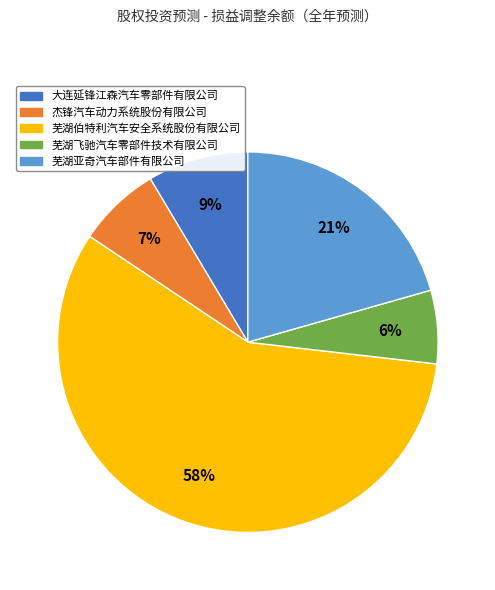

How many segments does this pie chart have?

5